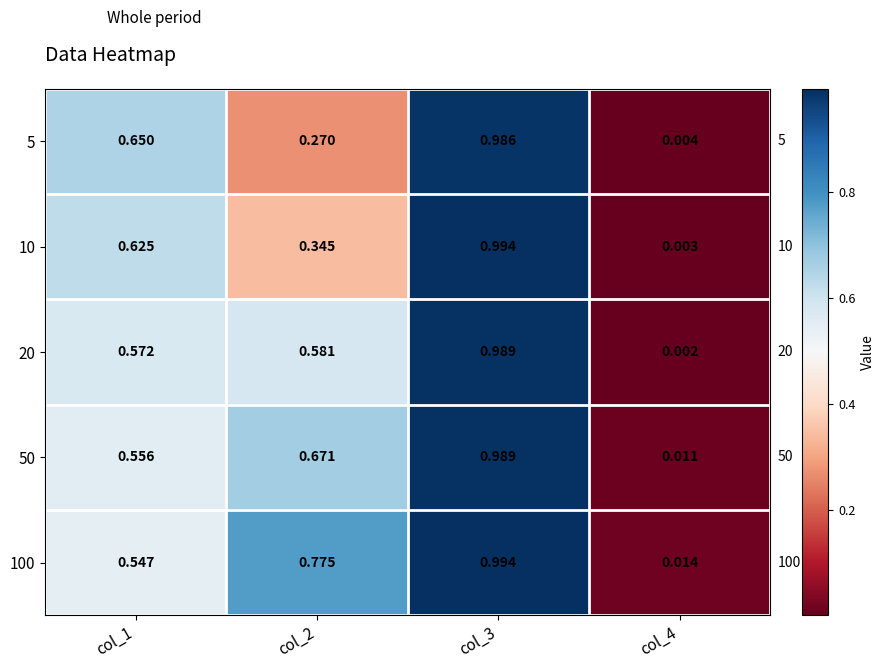

Is the value of 5 at col_2 greater than the value of 50 at col_1?

No